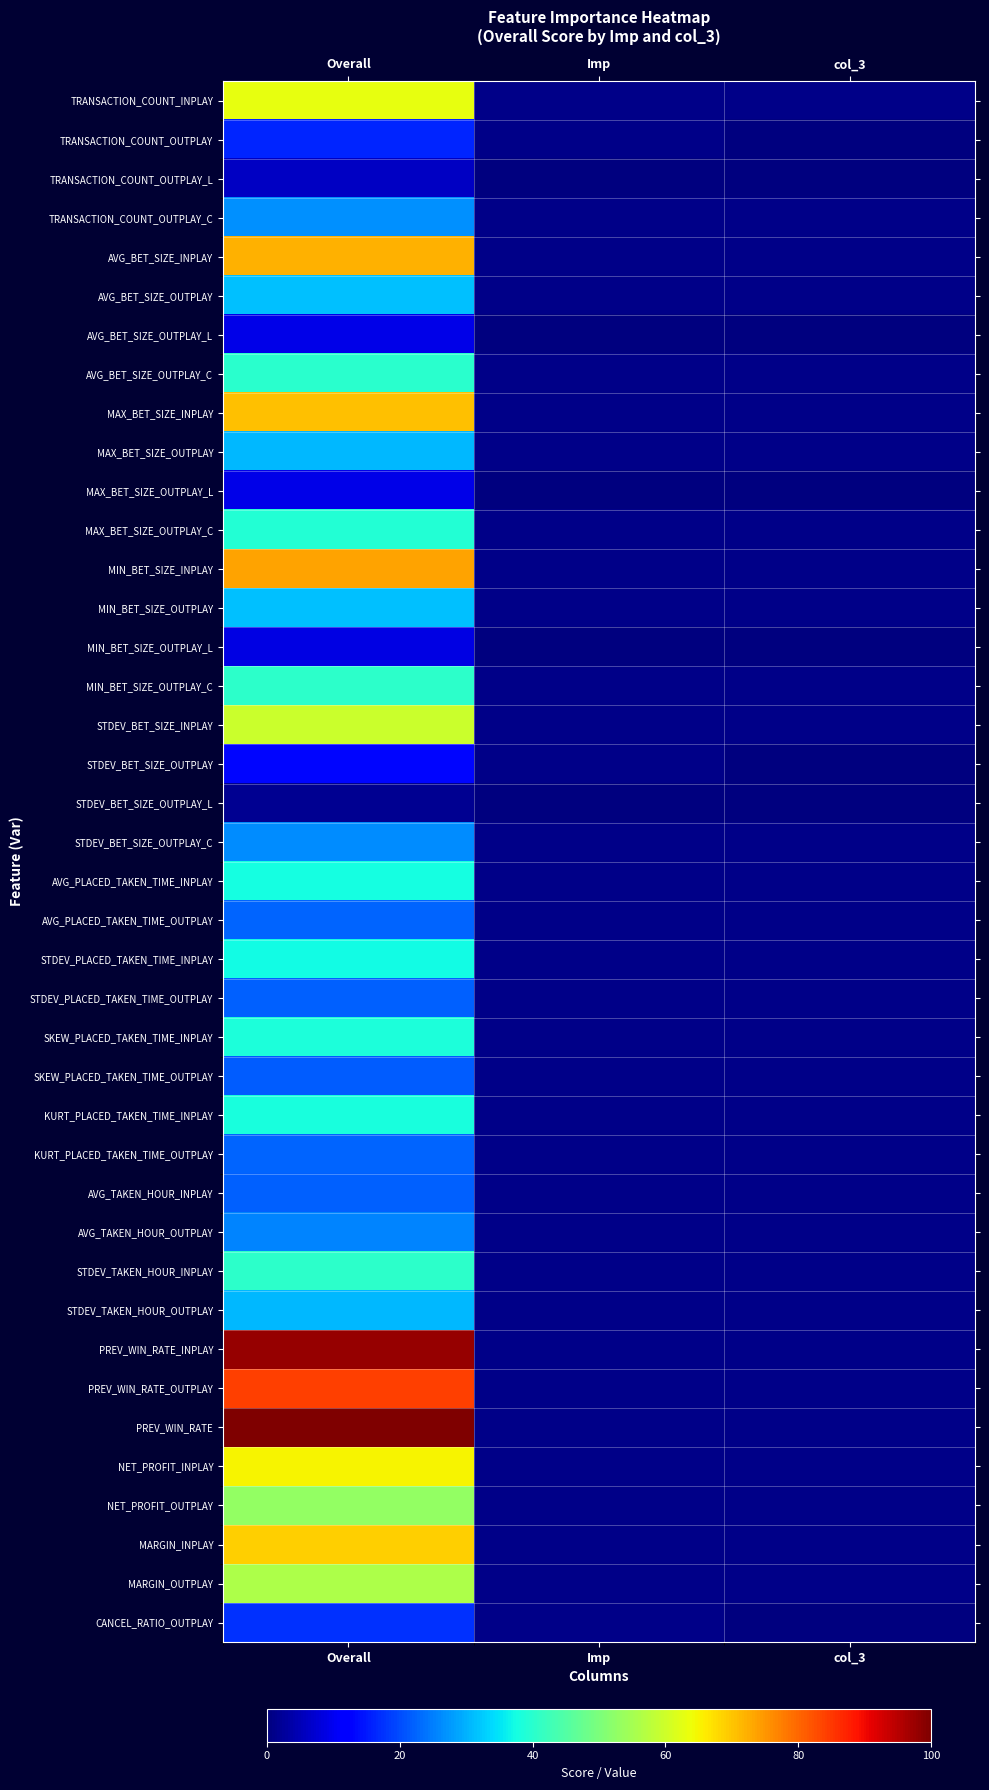

At how many categories does at least one series exceed 94?

1